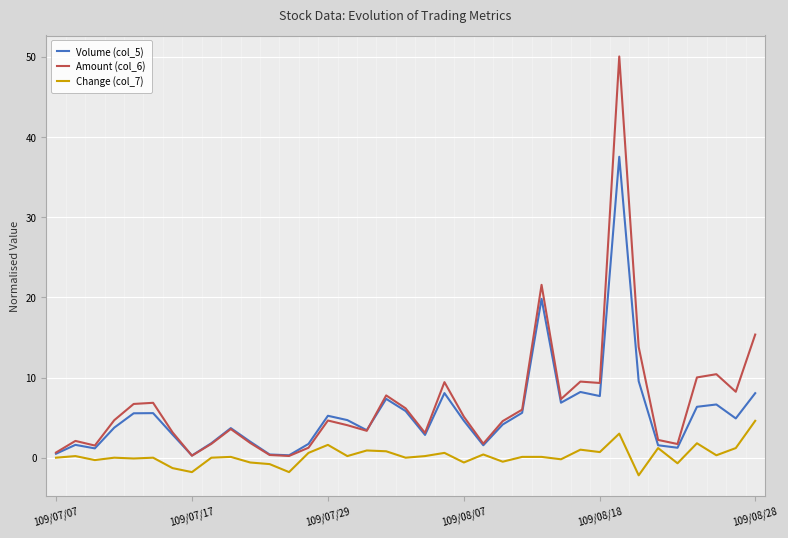

True or false: Amount (col_6) has more than 1 points higher than both neighbors.

True